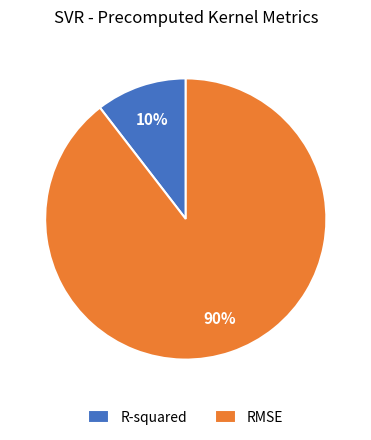

Does any single category account for the majority?

Yes